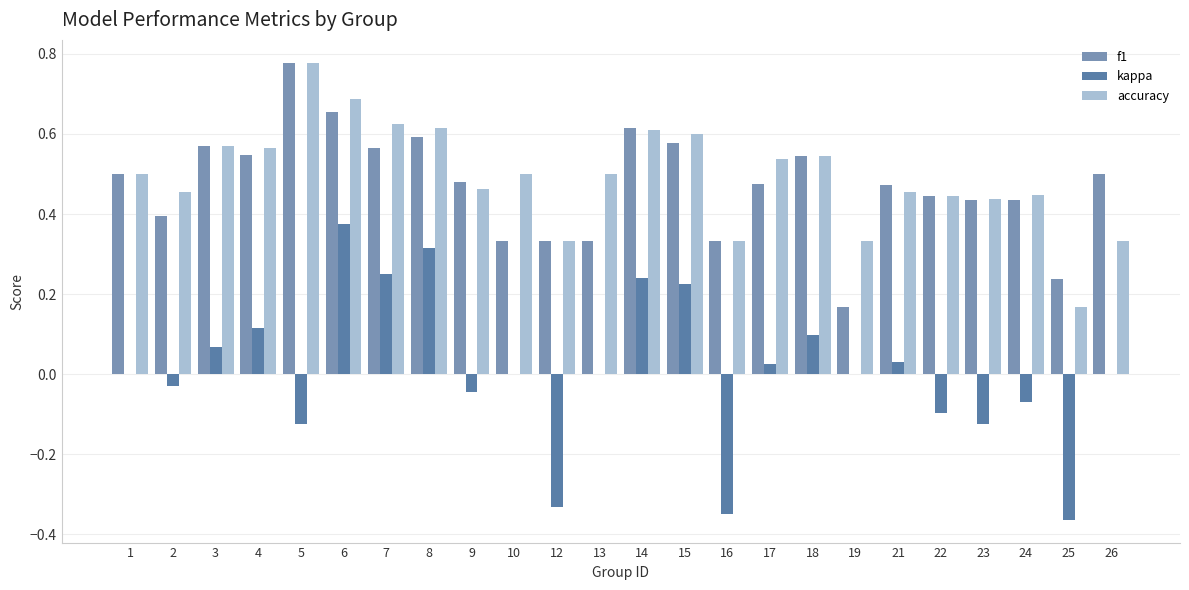

Which series changed the most between 2 and 19?

f1